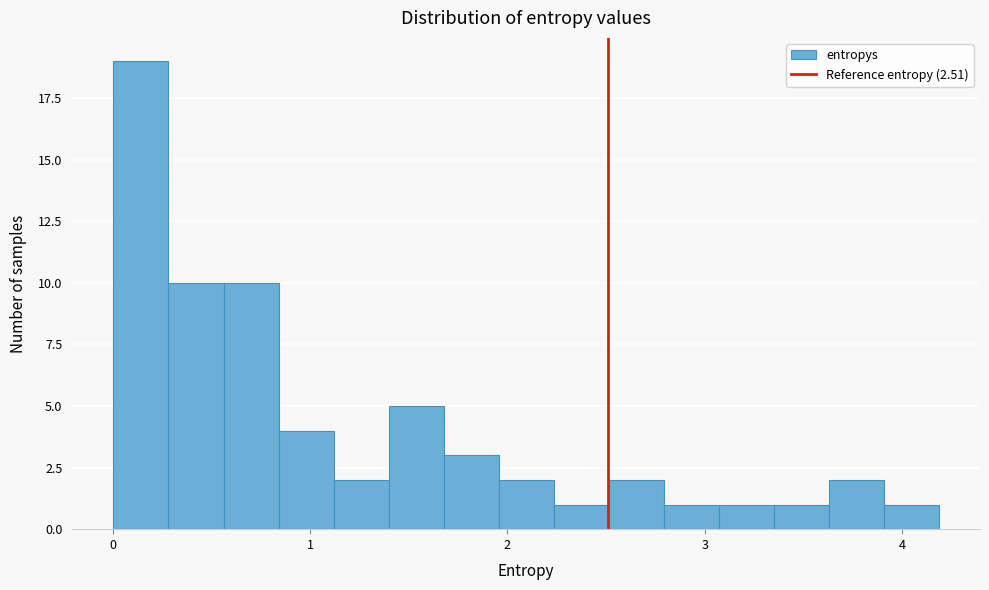

Around what value on the x-axis is the tallest bar? Give the approximate position of its centre, as read against the axis.

0.1